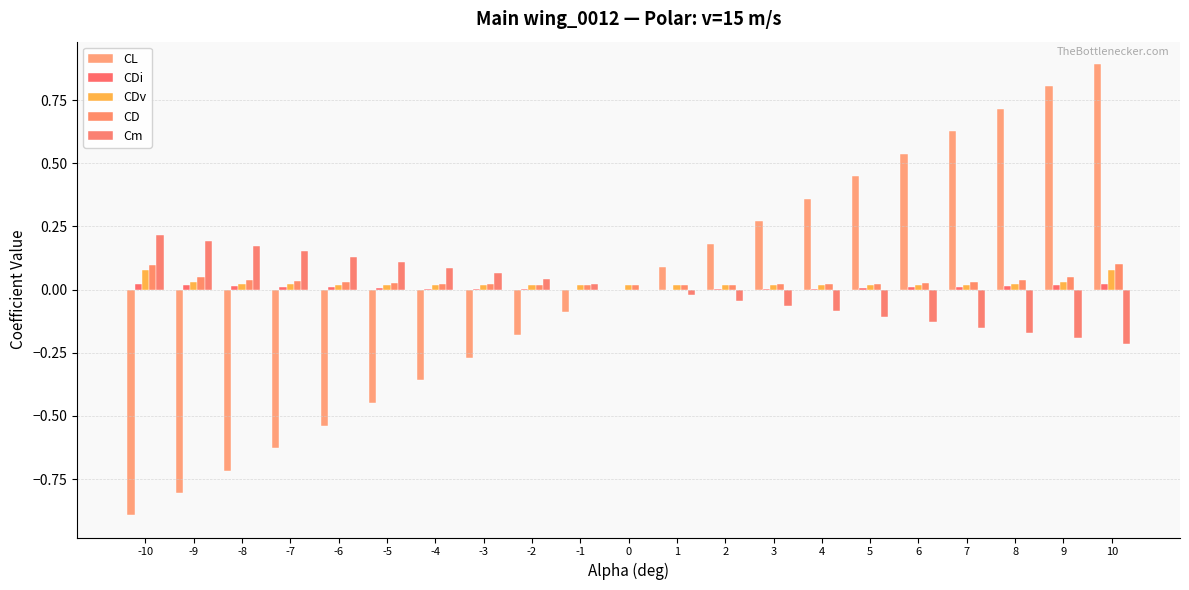

Count the number of data series in this chart.

5